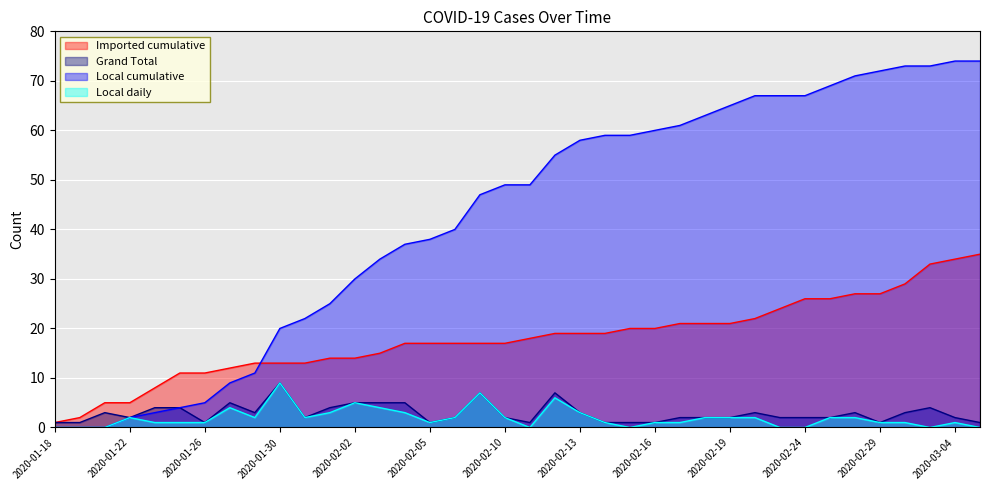

True or false: Local cumulative and Local daily intersect in this chart.

False